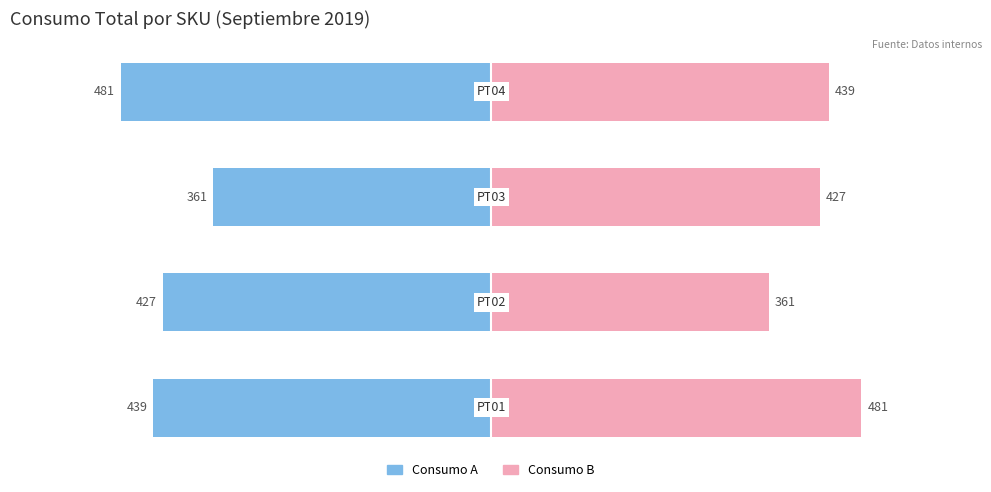

What is the sum of all Consumo B values?

1708